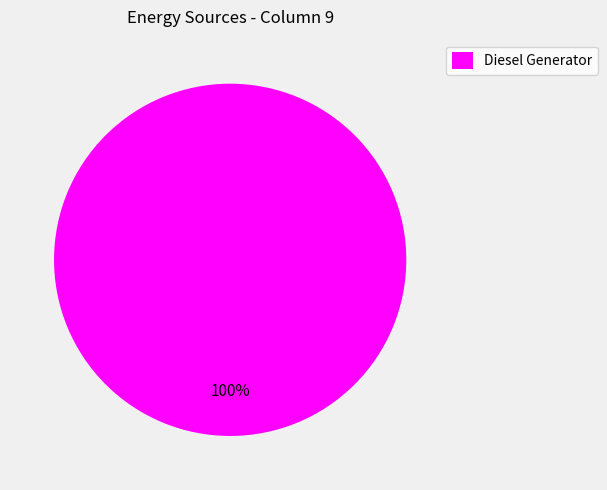

Rank the categories by value from highest to lowest.

Diesel Generator